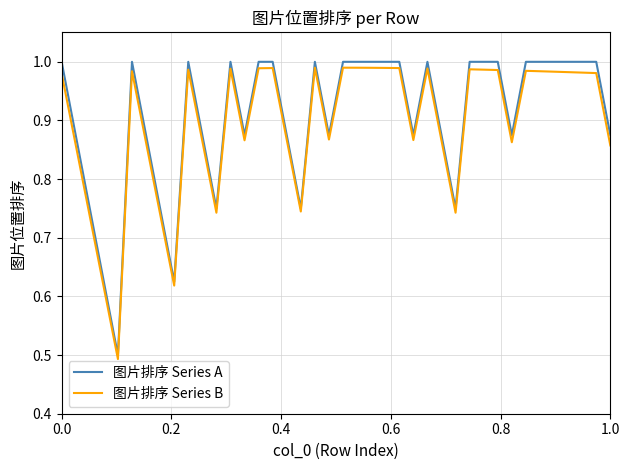

Which series has the widest spread of values?

图片排序 Series A